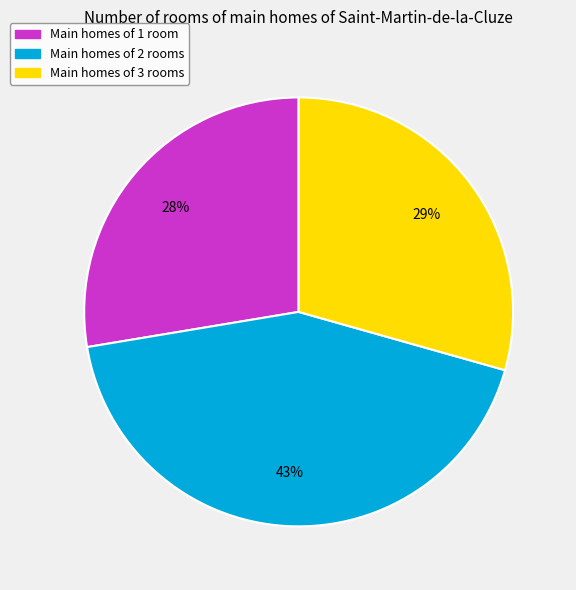

To the nearest percent, what is the average slice percentage?

33%